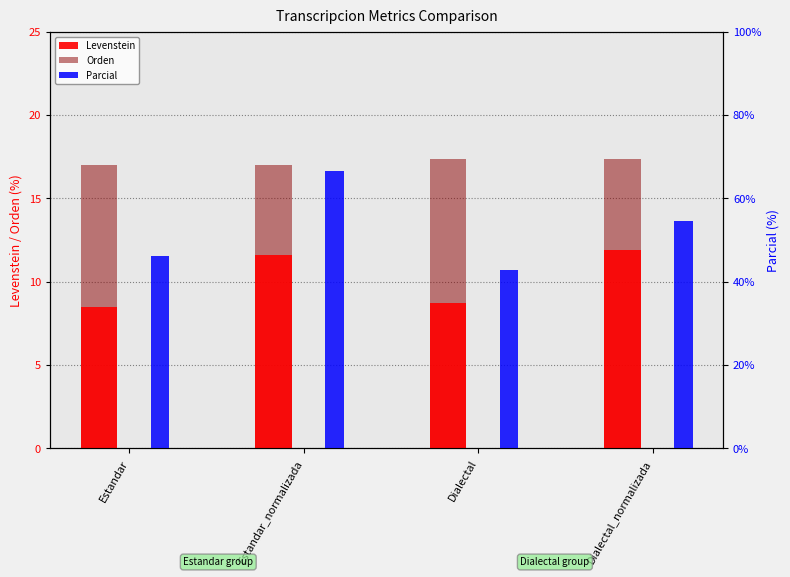

What is the smallest value displayed?

8.5